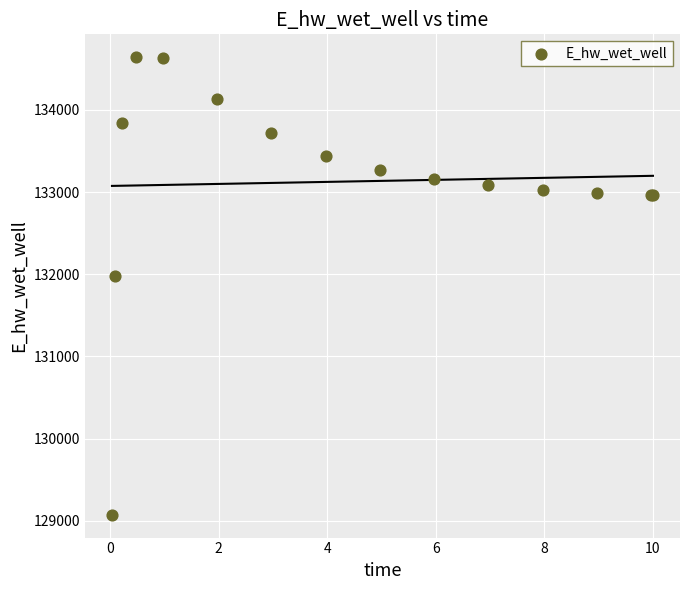

What Y value in the scatter plot is closest to 131857?

131978.4